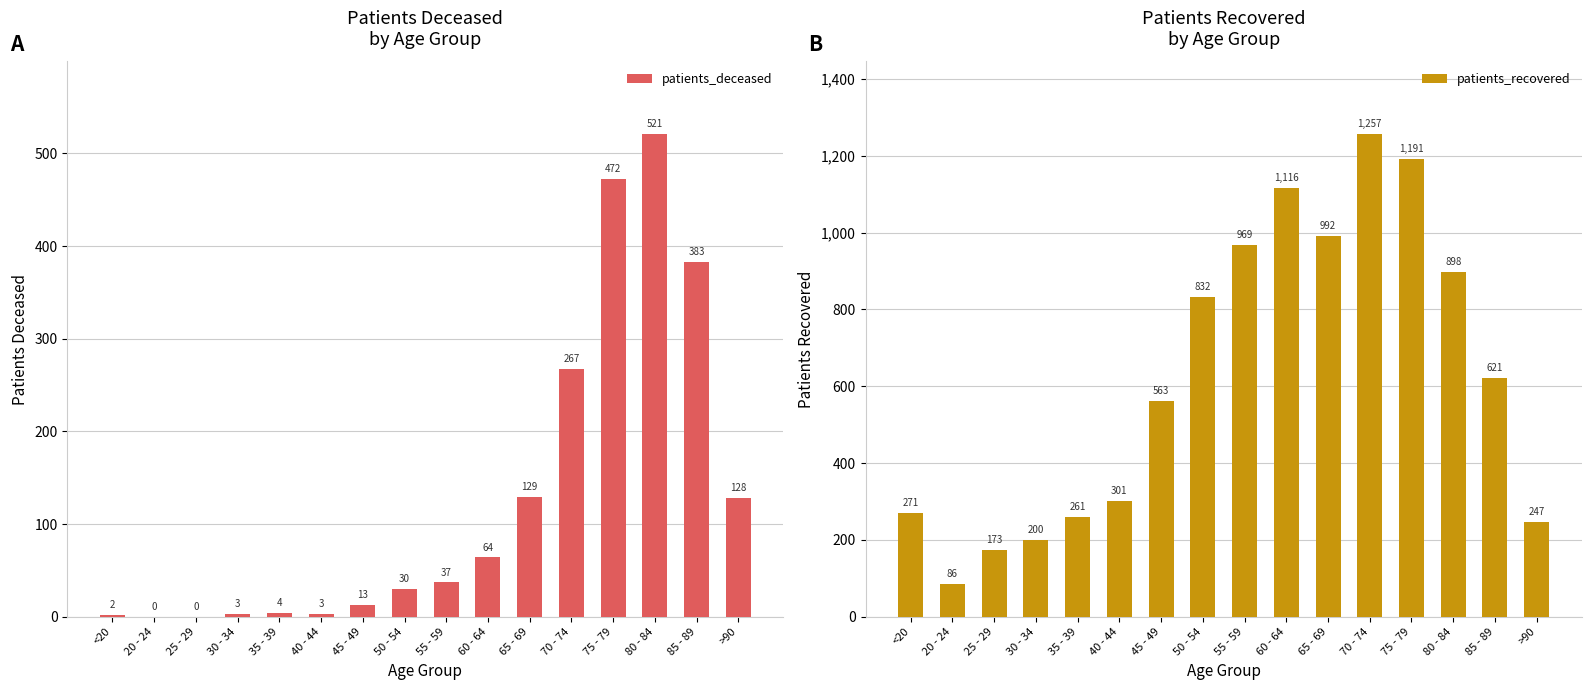

At how many categories does at least one series exceed 380?

9